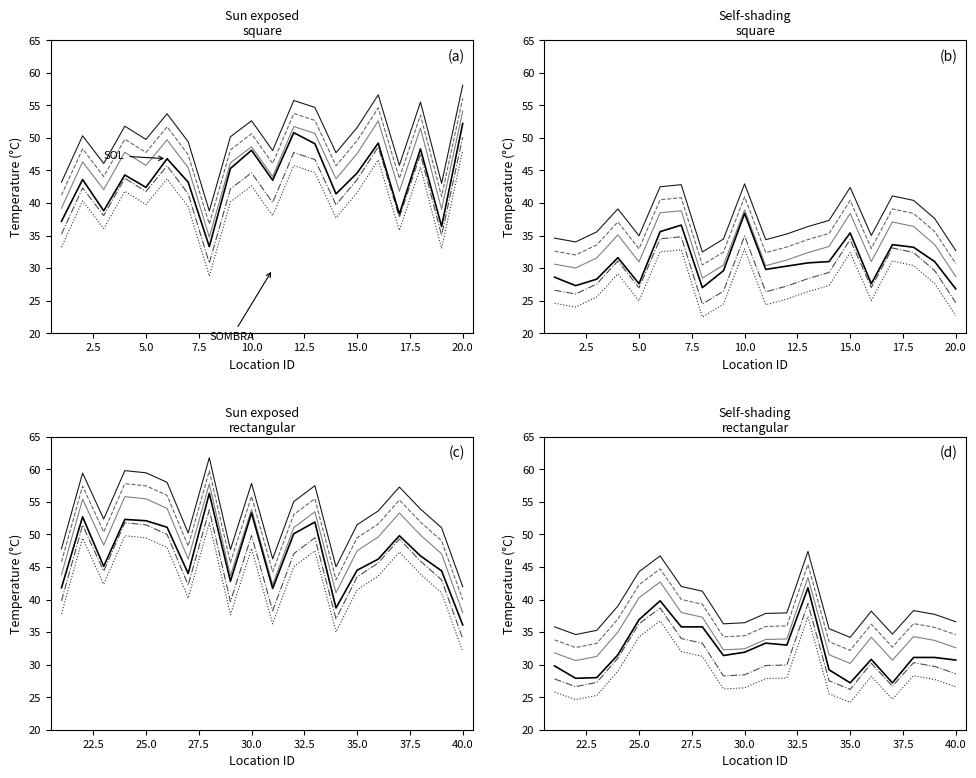

Reading left to right, extract all data points from this chart.

SOL: 1=37.2	2=43.6	3=38.8	4=44.3	5=42.4	6=46.8	7=43.2	8=33.3	9=45.3	10=48.1	11=43.5	12=50.8	13=49.1	14=41.4	15=44.6	16=49.2	17=38.3	18=48.3	19=36.4	20=52.2	21=41.8	22=52.7	23=45.1	24=52.3	25=52.1	26=51.1	27=44.0	28=56.3	29=42.8	30=53.3	31=41.7	32=50.1	33=51.9	34=38.7	35=44.5	36=46.2	37=49.8	38=46.7	39=44.4	40=36.1
SOMBRA: 1=28.6	2=27.3	3=28.3	4=31.6	5=27.6	6=35.6	7=36.6	8=27.0	9=29.6	10=38.4	11=29.8	12=30.3	13=30.8	14=31.0	15=35.4	16=27.6	17=33.6	18=33.2	19=31.0	20=26.8	21=29.8	22=27.9	23=28.0	24=31.5	25=36.9	26=39.8	27=35.8	28=35.8	29=31.4	30=31.9	31=33.3	32=33.0	33=41.8	34=29.2	35=27.2	36=30.8	37=27.2	38=31.1	39=31.1	40=30.7